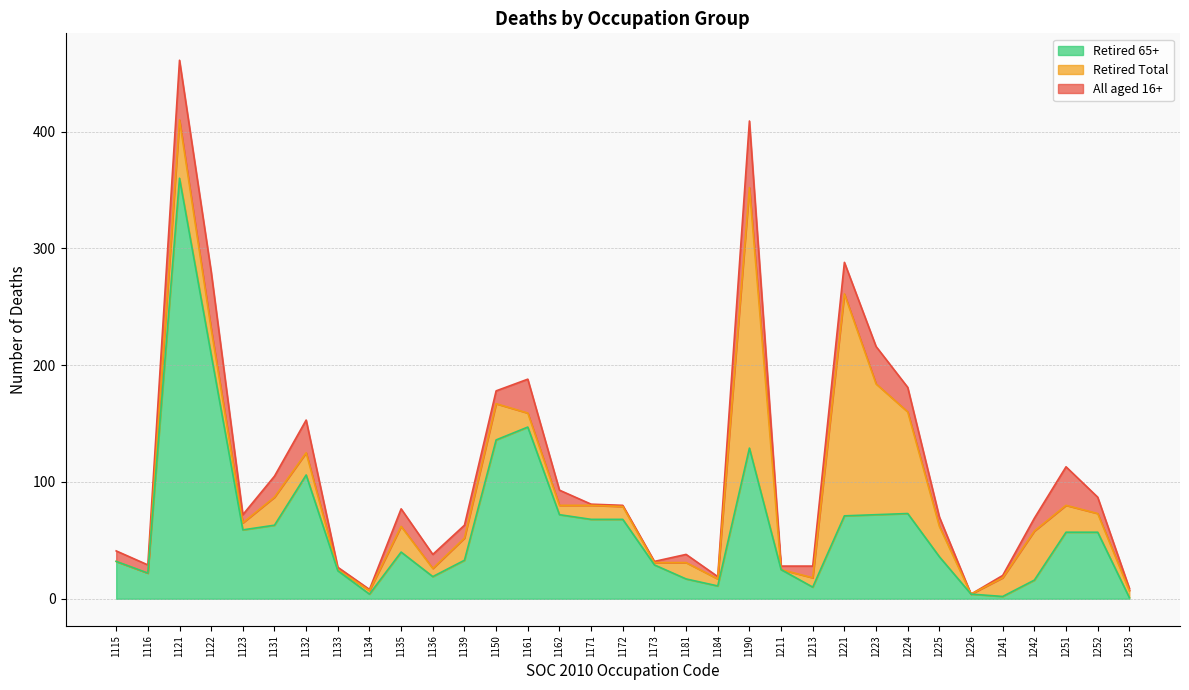

Reading left to right, list all the values displayed in this chart.

All aged 16+: 41	29	461	280	72	105	153	27	8	77	38	63	178	188	93	81	80	32	38	19	409	28	28	288	216	181	70	4	20	69	113	87	9
Retired Total: 32	22	410	231	65	87	125	25	7	62	26	52	167	159	80	80	79	31	31	17	352	25	18	261	184	160	62	4	18	58	80	73	7
Retired 65+: 32	22	360	209	59	63	106	24	4	40	19	33	136	147	72	68	68	29	17	11	129	25	10	71	72	73	36	4	2	16	57	57	1